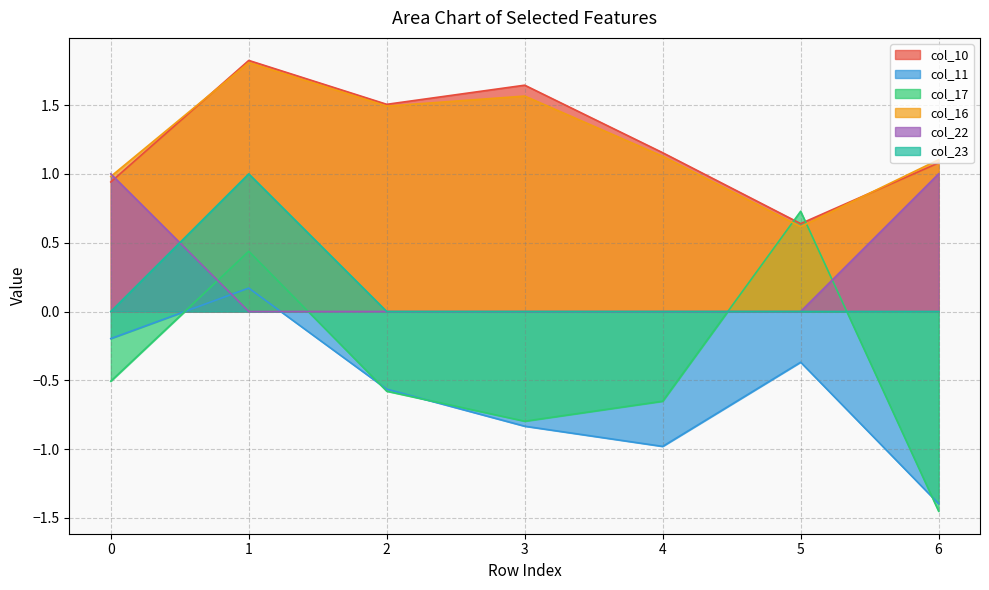

At how many categories does at least one series exceed 0?

7